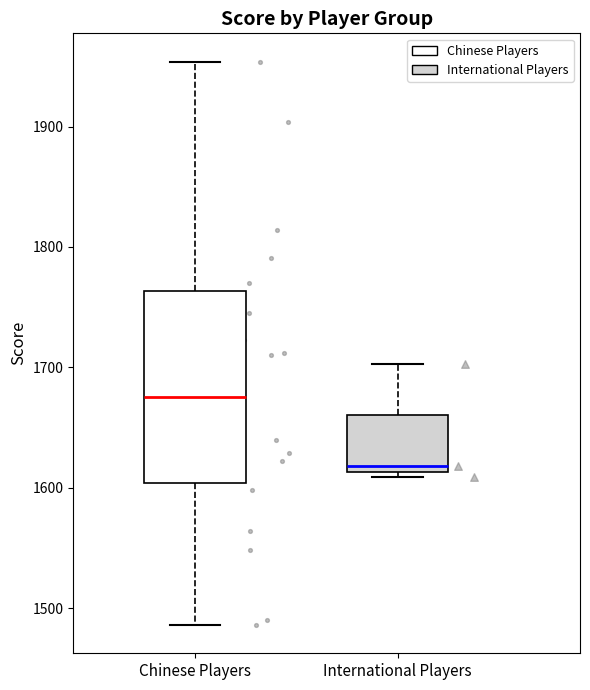

Comparing the boxes themselves (not the whiskers), which one is the tallest?

Chinese Players